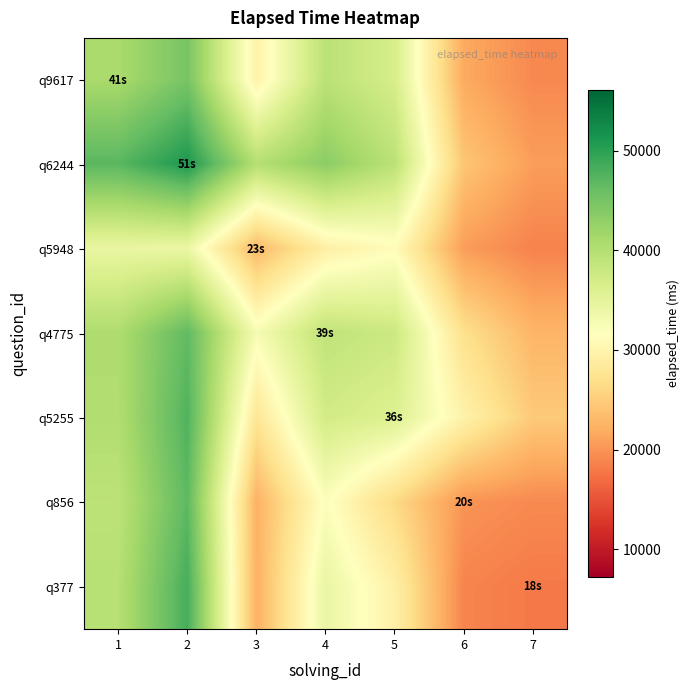

How many distinct data groups are displayed?

7